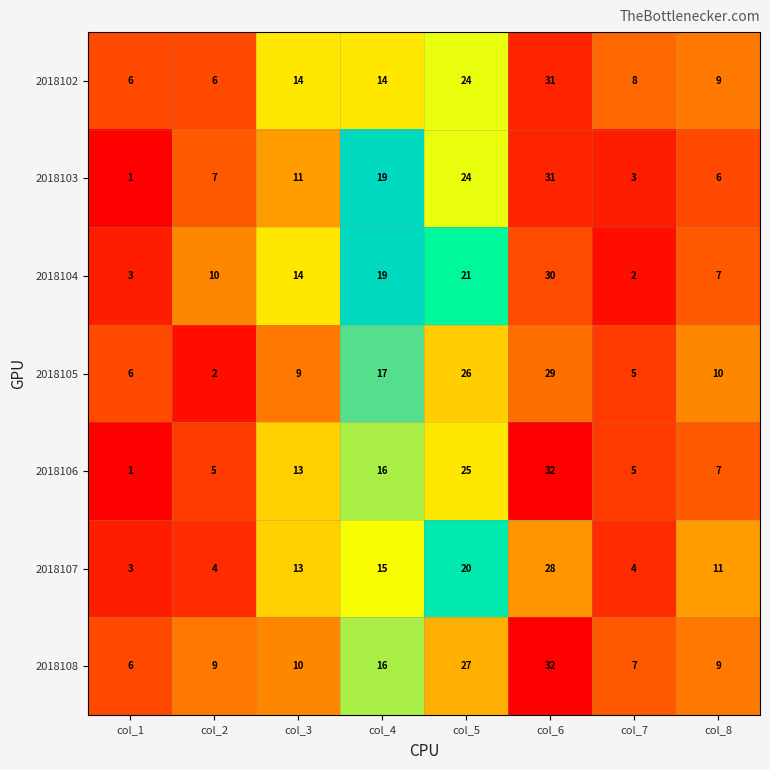

What is the difference between the second highest and minimum values in the 2018108 series?

21